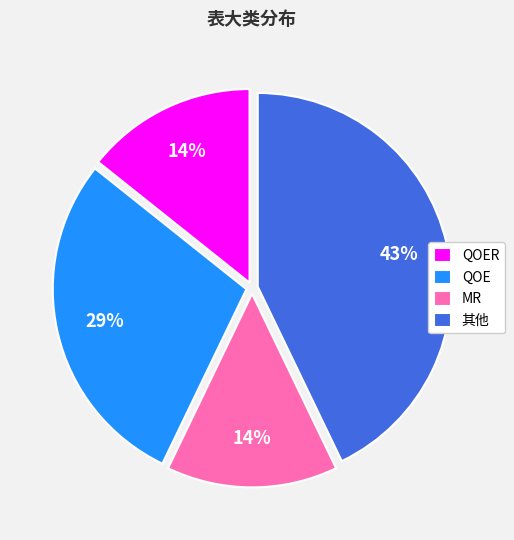

How many slices are in this pie chart?

4